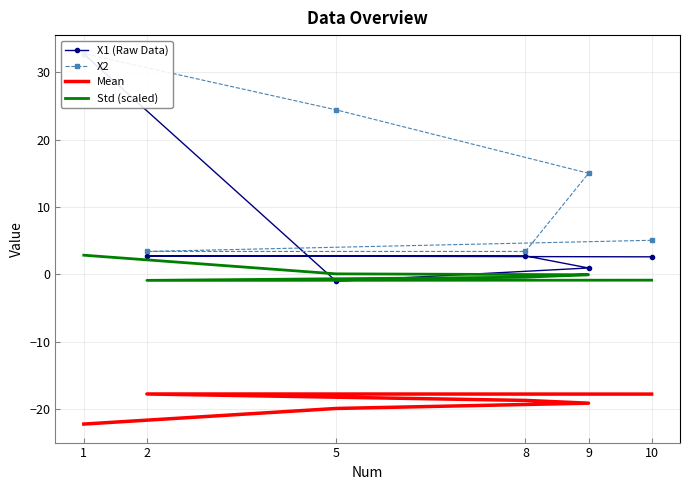

Rank the series at 1 from lowest to highest value.

Mean, Std (scaled), X1 (Raw Data), X2